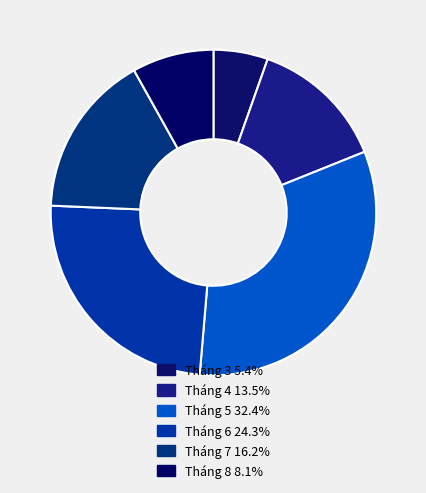

To the nearest percent, what is the difference between the largest and smallest slice percentages?

27%